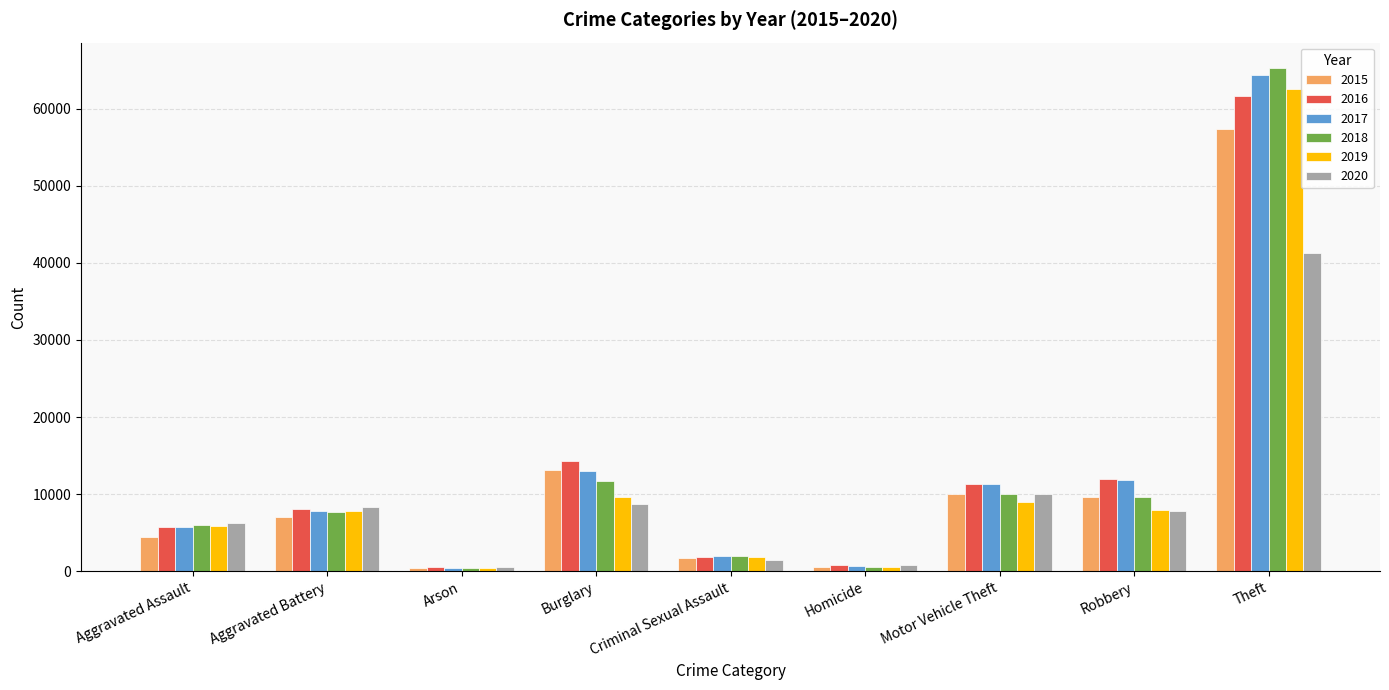

What is the lowest value of the 2019 series?

376